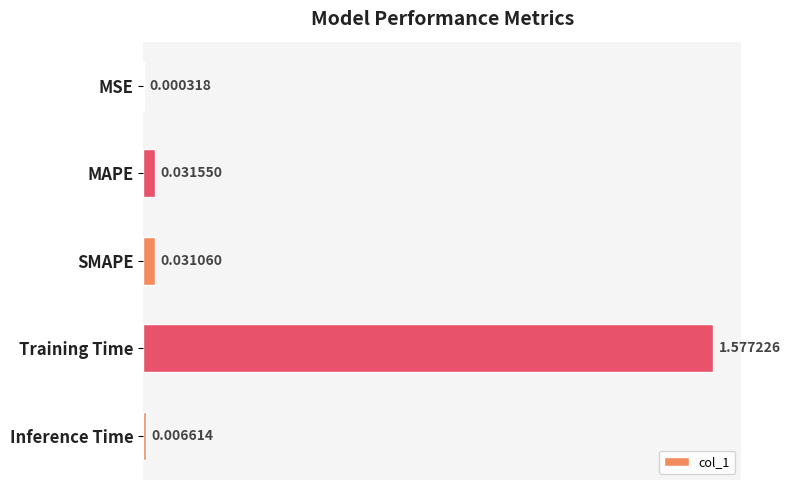

Which category has the highest value across all series?

Training Time